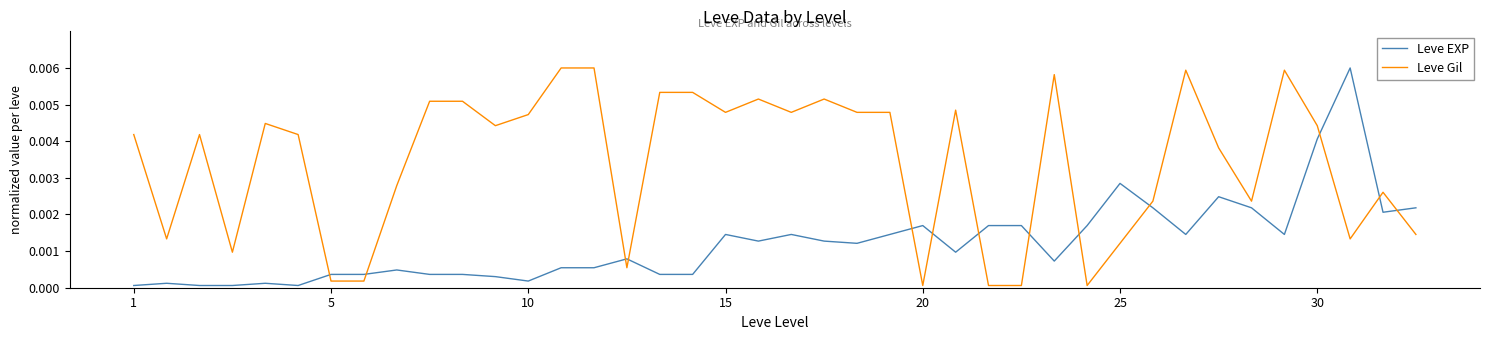

Count the number of data series in this chart.

2